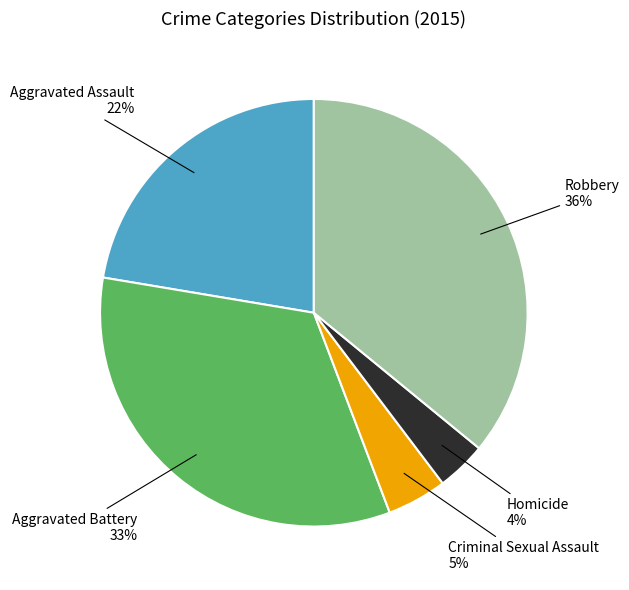

Does Criminal Sexual Assault account for over 50% of the chart?

No